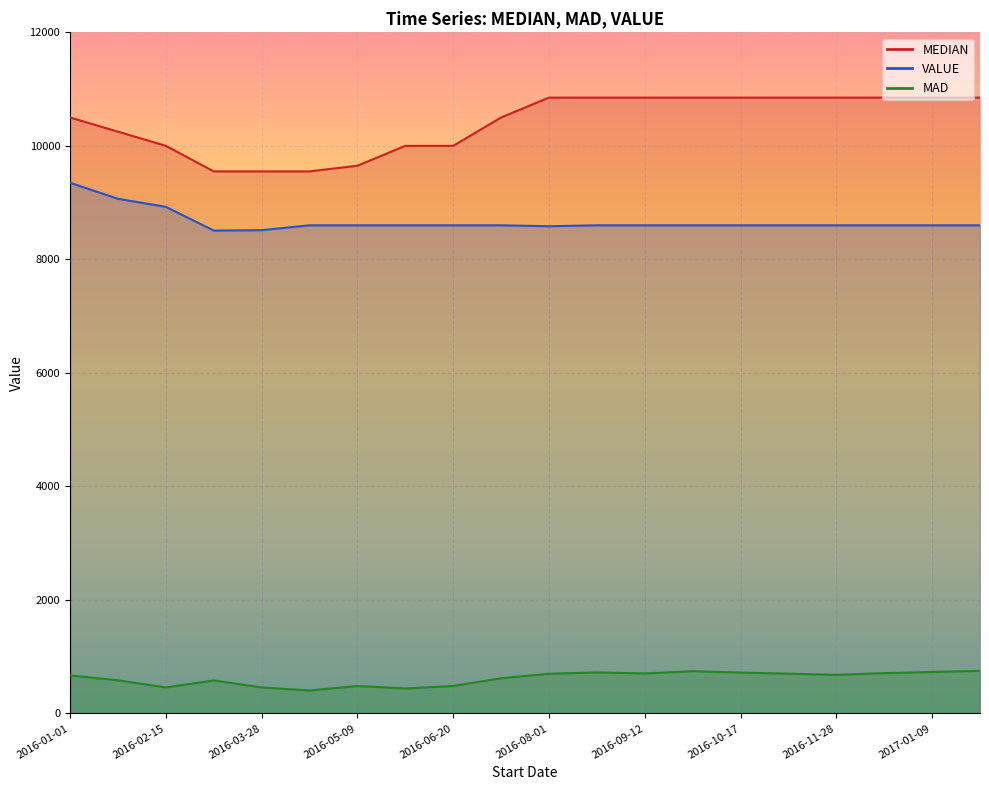

How many interior local valleys does the MAD series have?

5